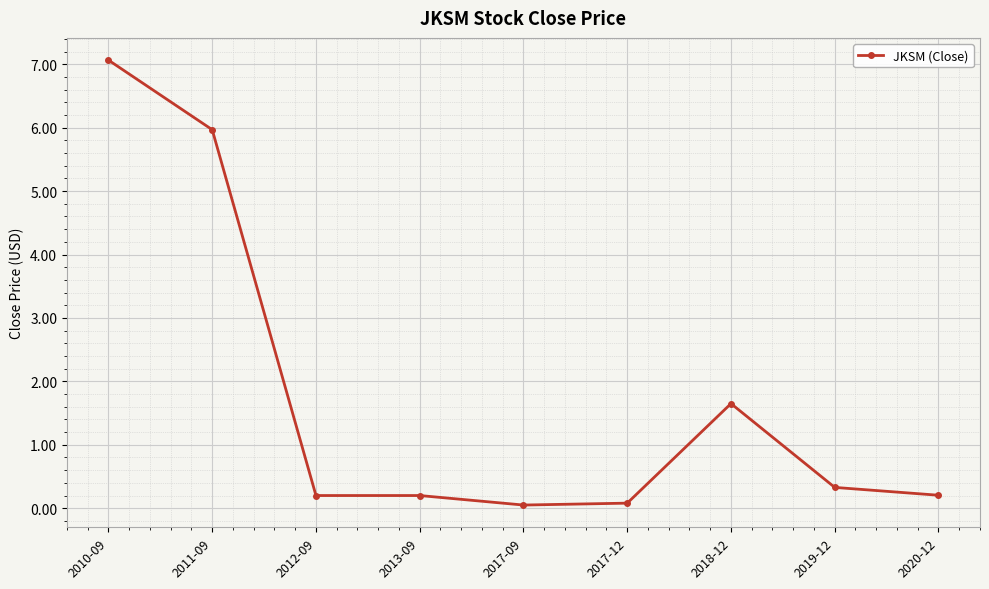

Is it true that the value at 2020-12 is 0.2?

True